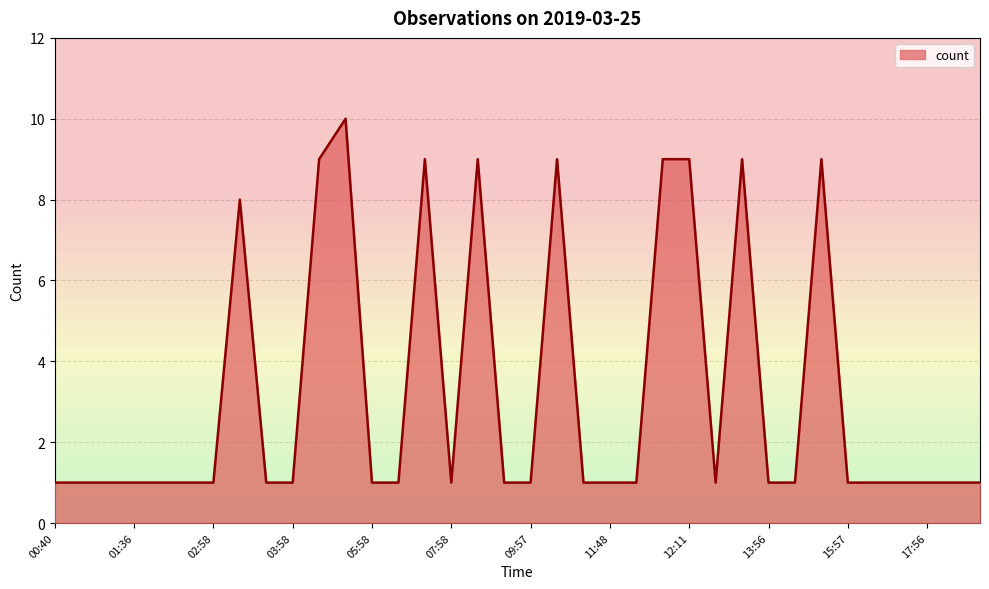

True or false: there are more than 0 points higher than both neighbors.

True